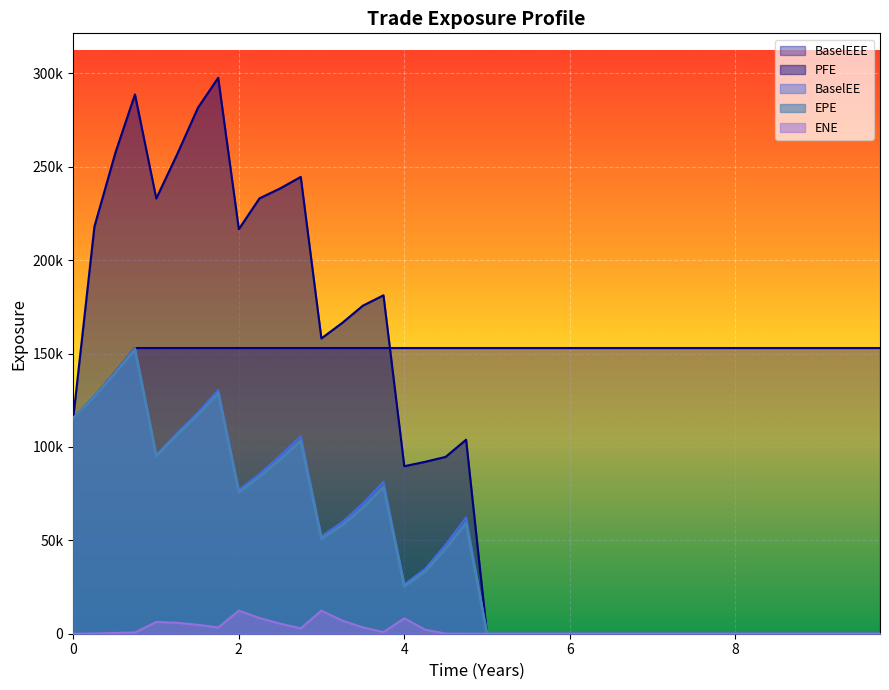

What is the value of the PFE point at the 5th from the left?

233008.0